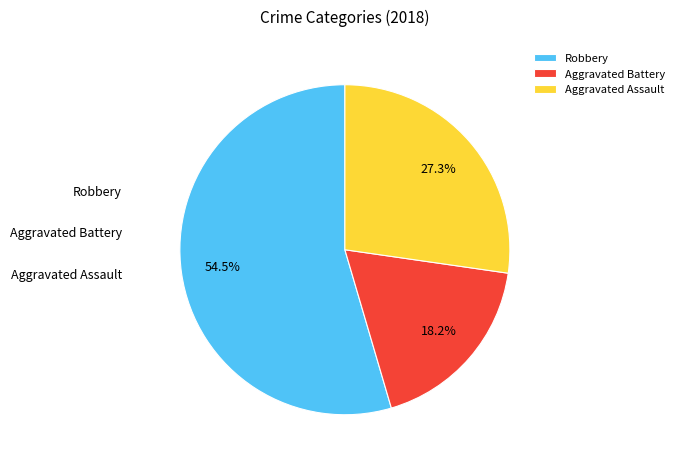

The Aggravated Battery slice represents 30% of the pie. True or false?

False